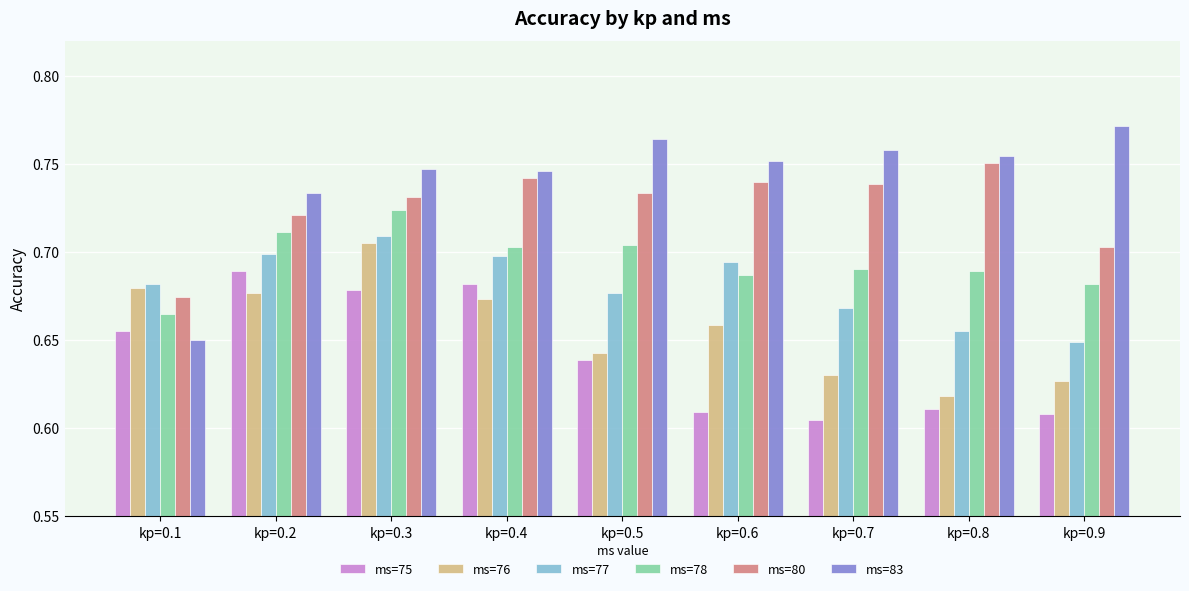

Is the value of ms=75 at kp=0.9 greater than the value of ms=76 at kp=0.5?

No